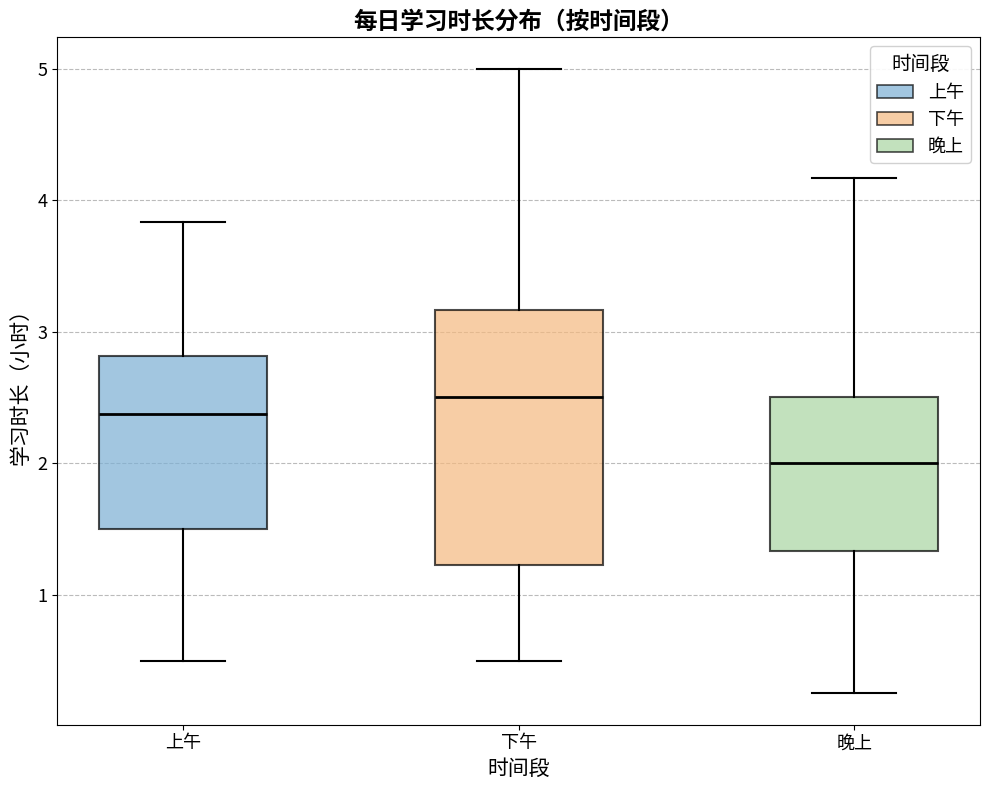

Which box's median line is the highest?

下午